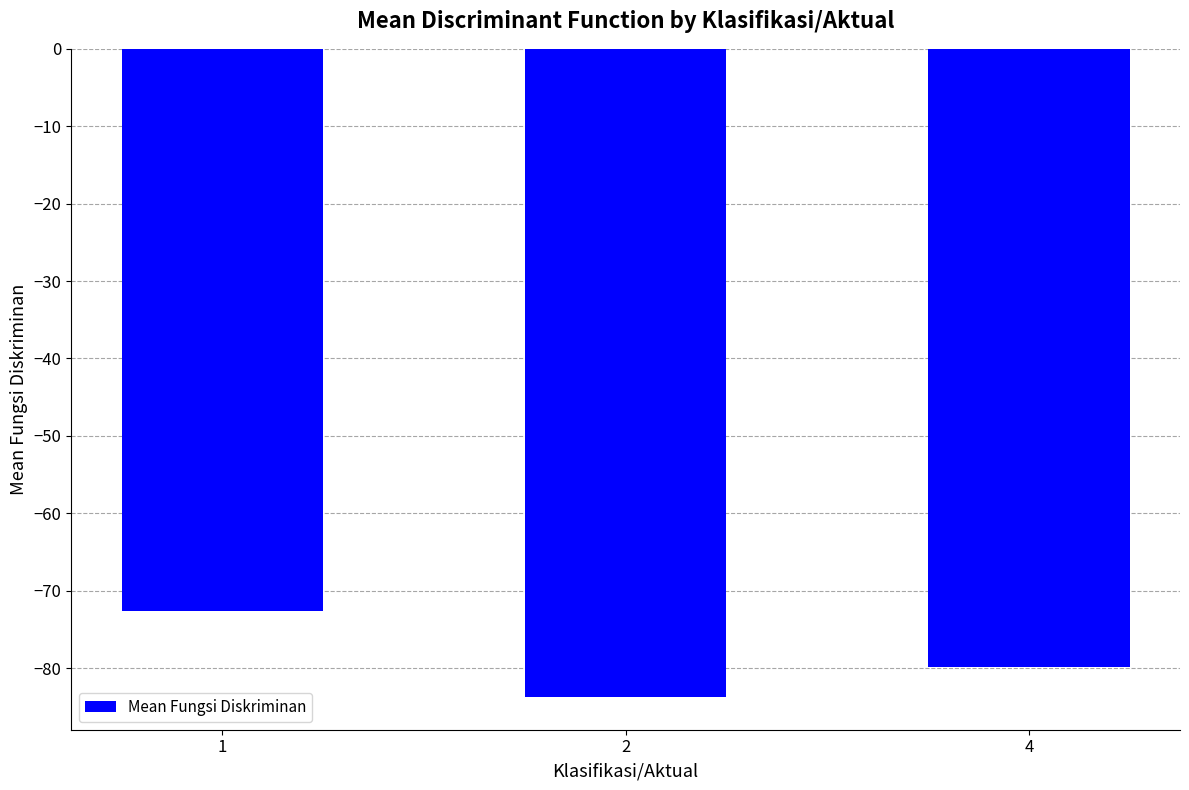

The value at 4 is -79.8. True or false?

True